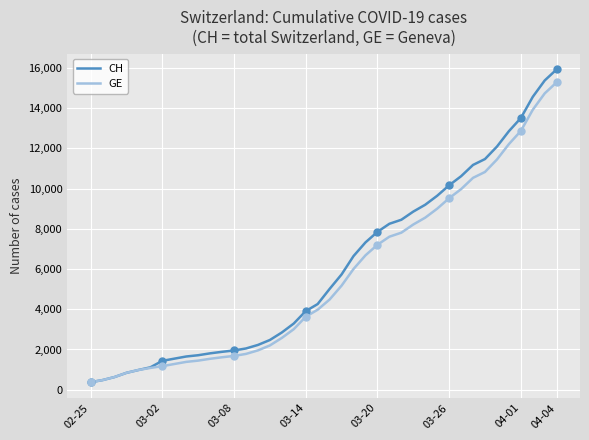

True or false: GE and CH cross at least once.

False